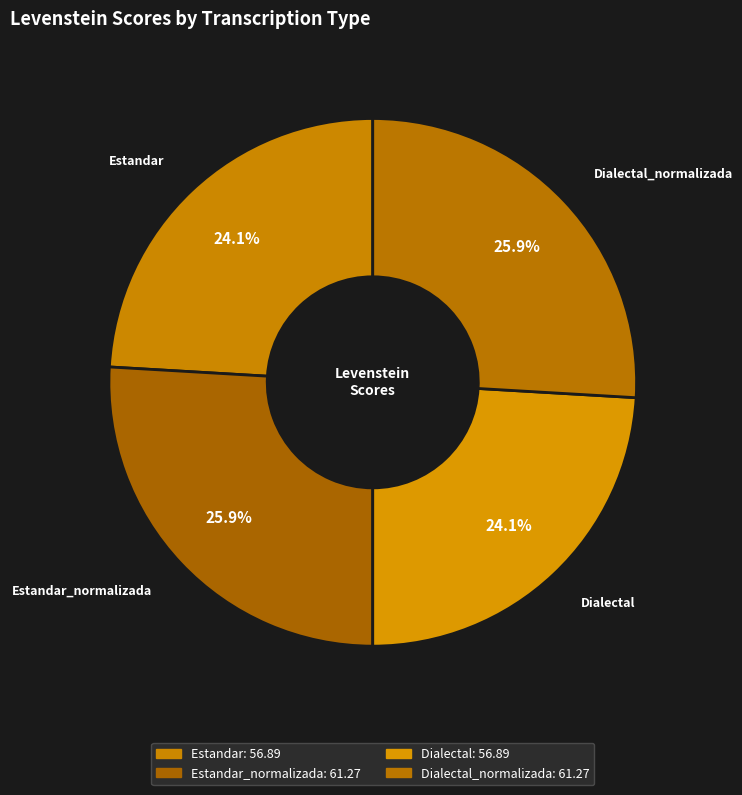

Do Dialectal_normalizada and Estandar_normalizada together represent more than half of the pie?

Yes